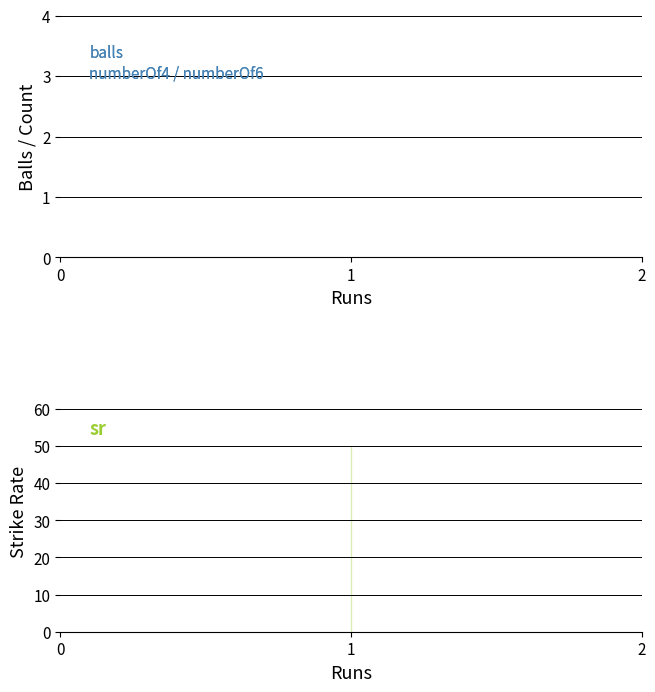

Between 1 and 1, which is larger?

1